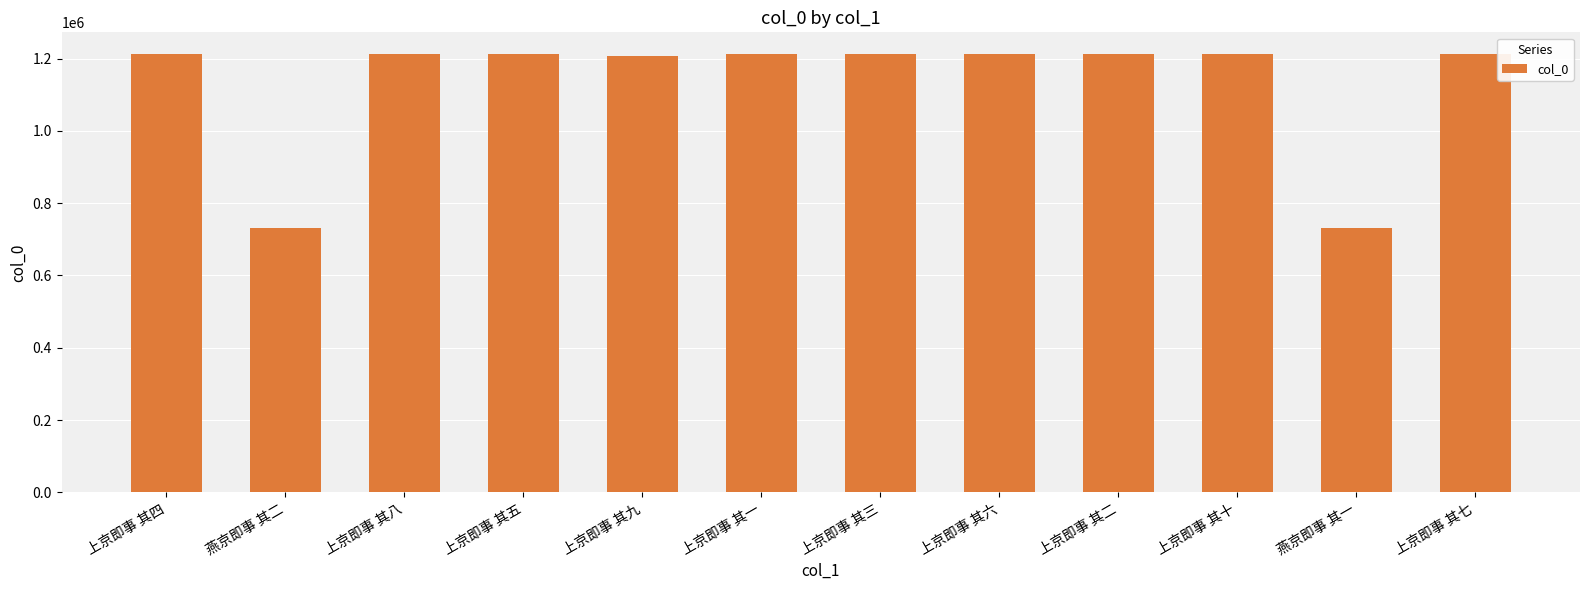

What is the value of the 4th bar from the left?

1211877